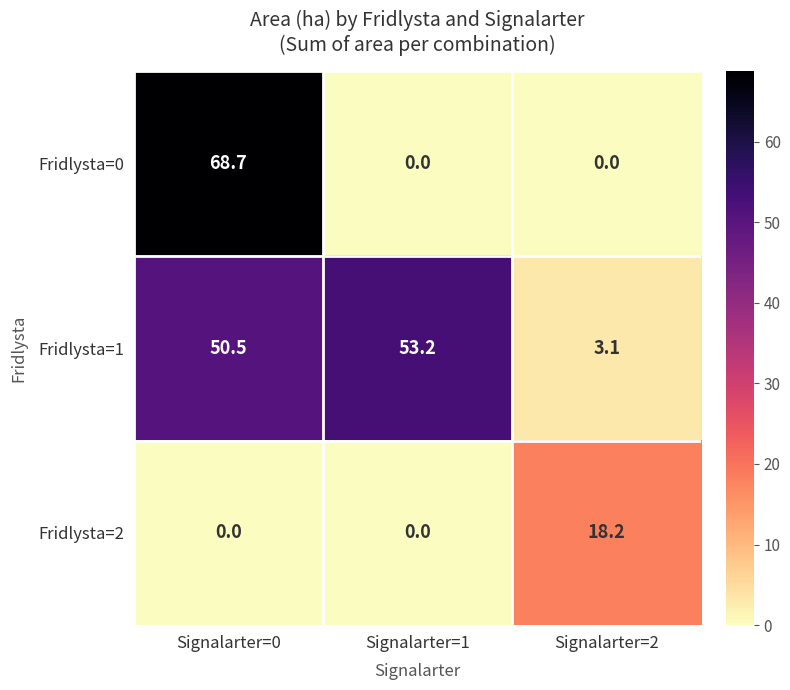

Reading left to right, list all the values displayed in this chart.

Fridlysta=0: Signalarter=0=68.7	Signalarter=1=0.0	Signalarter=2=0.0
Fridlysta=1: Signalarter=0=50.5	Signalarter=1=53.2	Signalarter=2=3.1
Fridlysta=2: Signalarter=0=0.0	Signalarter=1=0.0	Signalarter=2=18.2